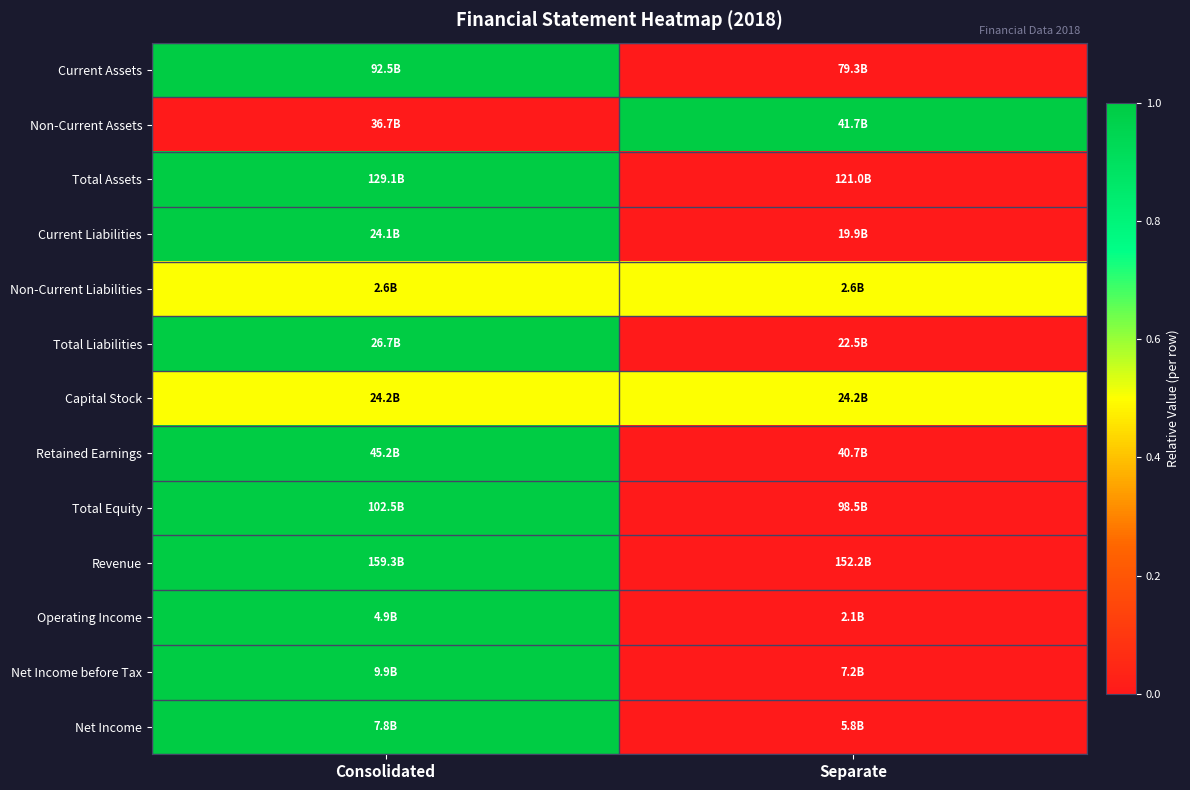

Which series has the widest spread of values?

Current Assets